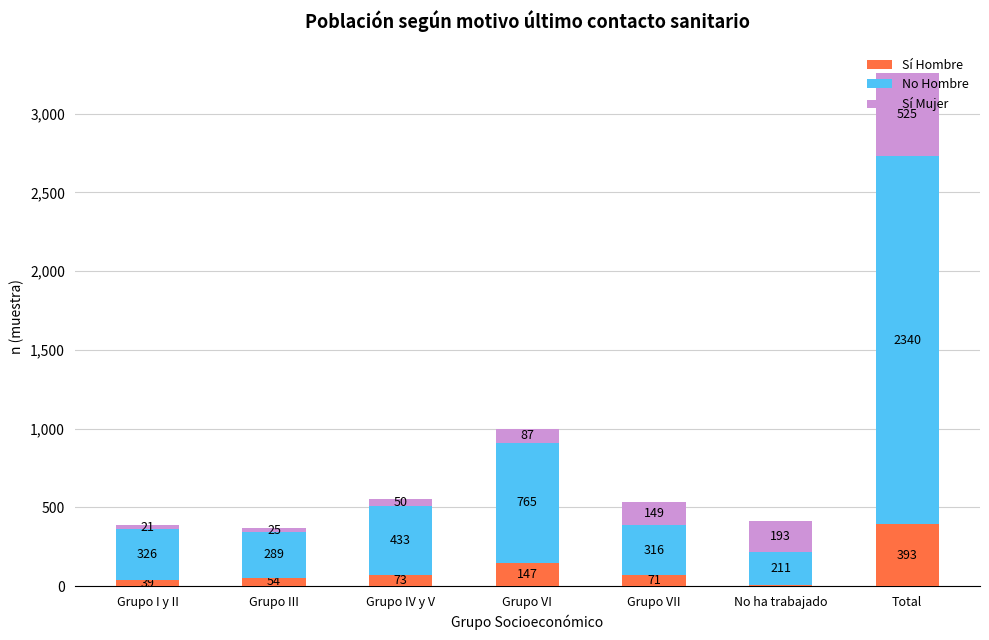

What is the total value across all series at Grupo I y II?

386